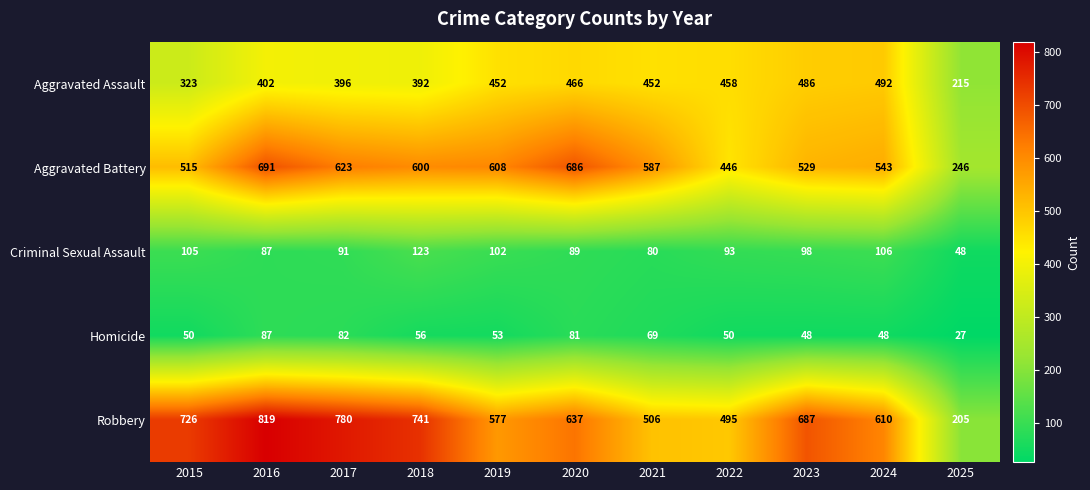

What is the total value across all series at 2022?

1542